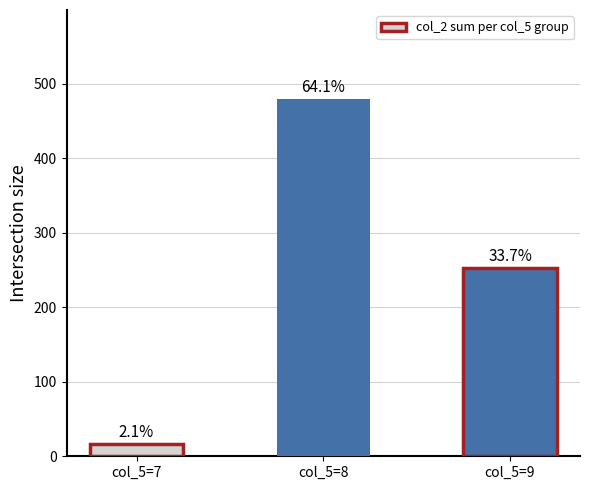

Which category has the highest value across all series?

col_5=8